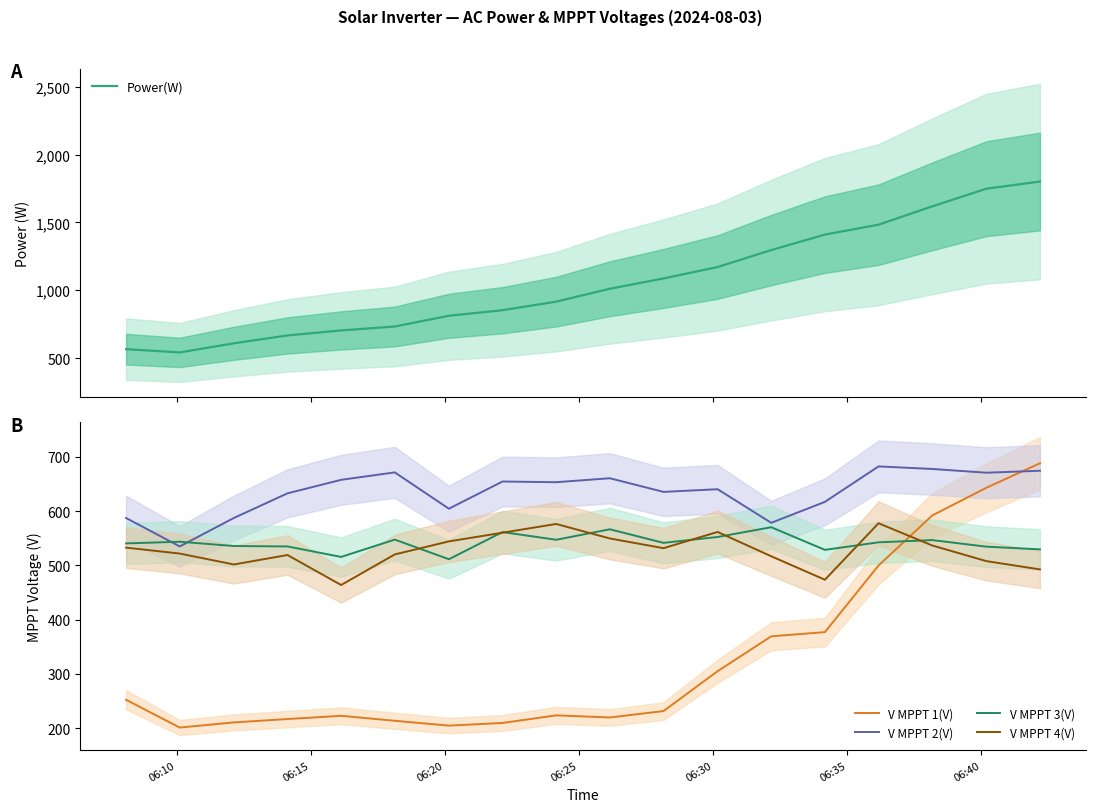

True or false: V MPPT 2(V) and V MPPT 1(V) intersect in this chart.

True